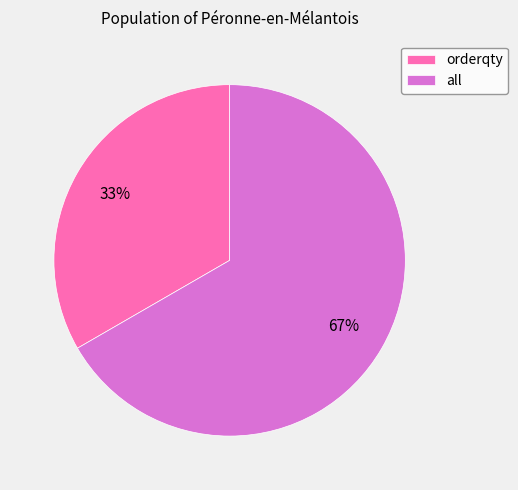

Approximately how many times larger is the value at orderqty compared to all?

0.5